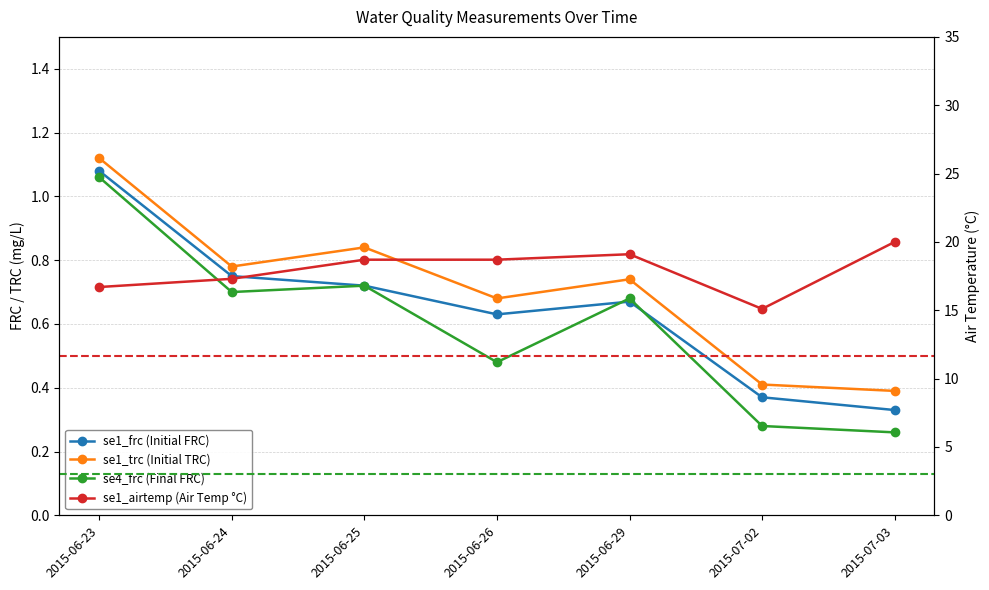

Rank the series at 2015-07-02 from lowest to highest value.

se4_frc (Final FRC), se1_frc (Initial FRC), se1_trc (Initial TRC), se1_airtemp (Air Temp °C)